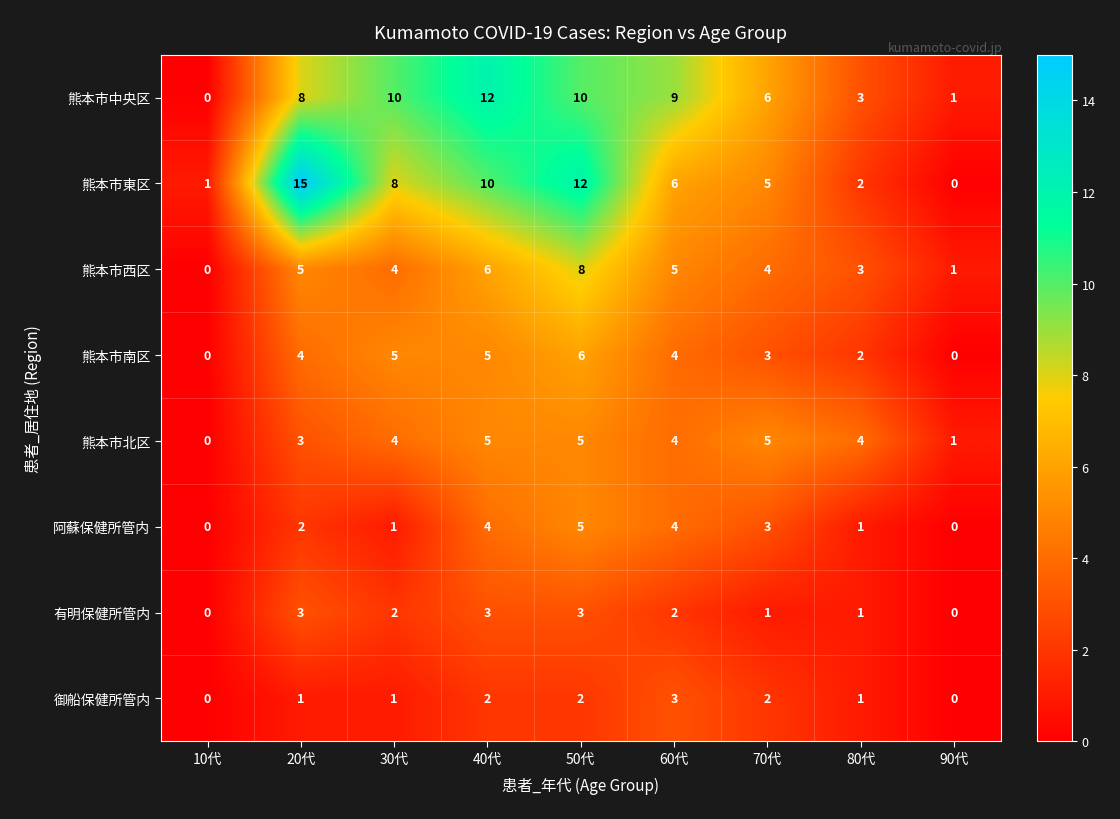

What is the total value across all series at 60代?

37